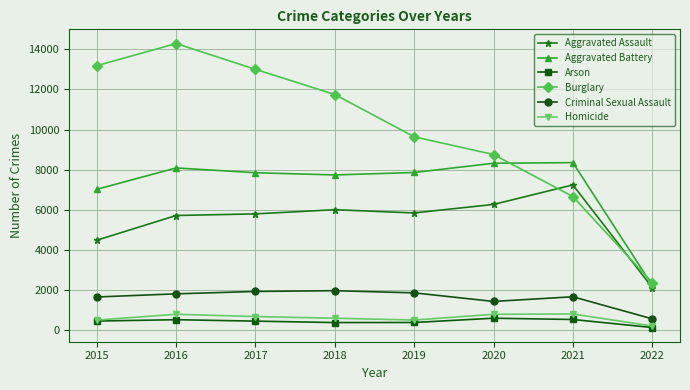

Between 2015 and 2019, which series saw the biggest shift?

Burglary